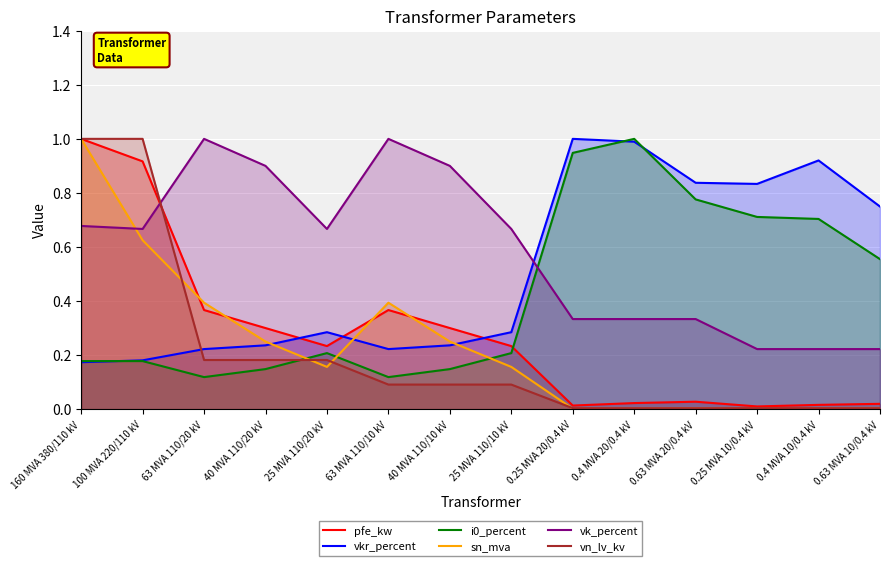

True or false: pfe_kw and i0_percent cross at least once.

True